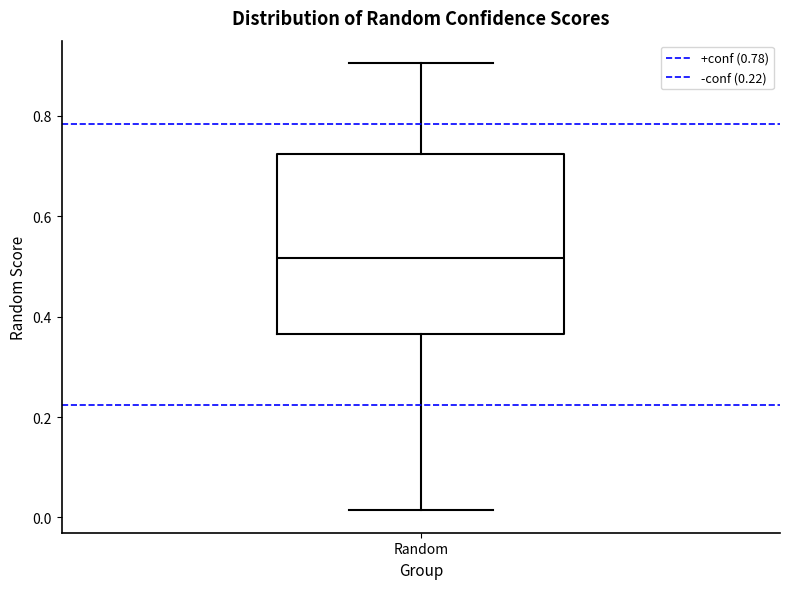

Read this box plot against the y-axis: the position of the median line, the range covered by the box, and the ends of both whiskers. The values are not printed on the chart, so give them approximately, as read against the axis.

median 0.52, box 0.36 to 0.72, whiskers 0.02 to 0.90